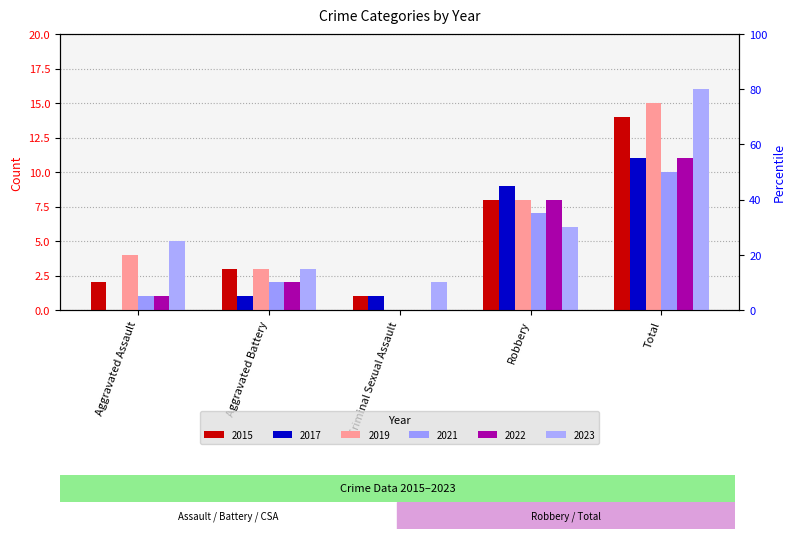

What is the label of the 4th bar from the right?

Aggravated Battery